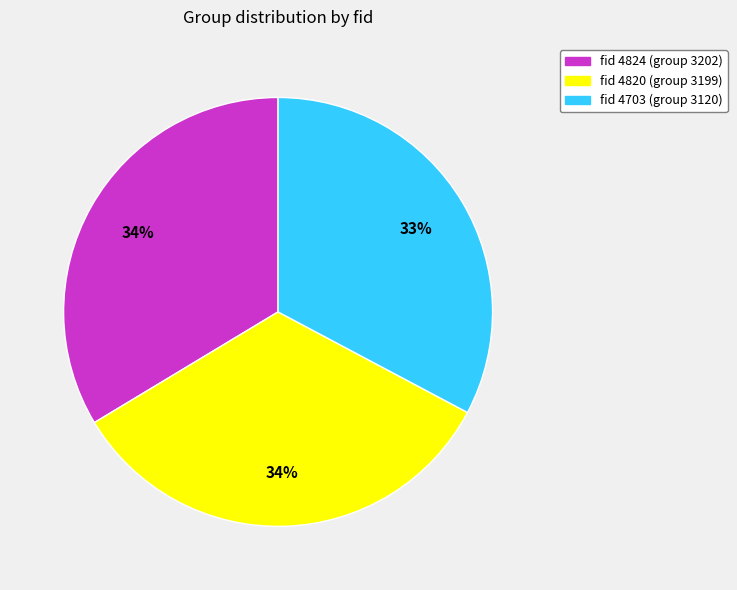

To the nearest percent, what is the average slice percentage?

33%